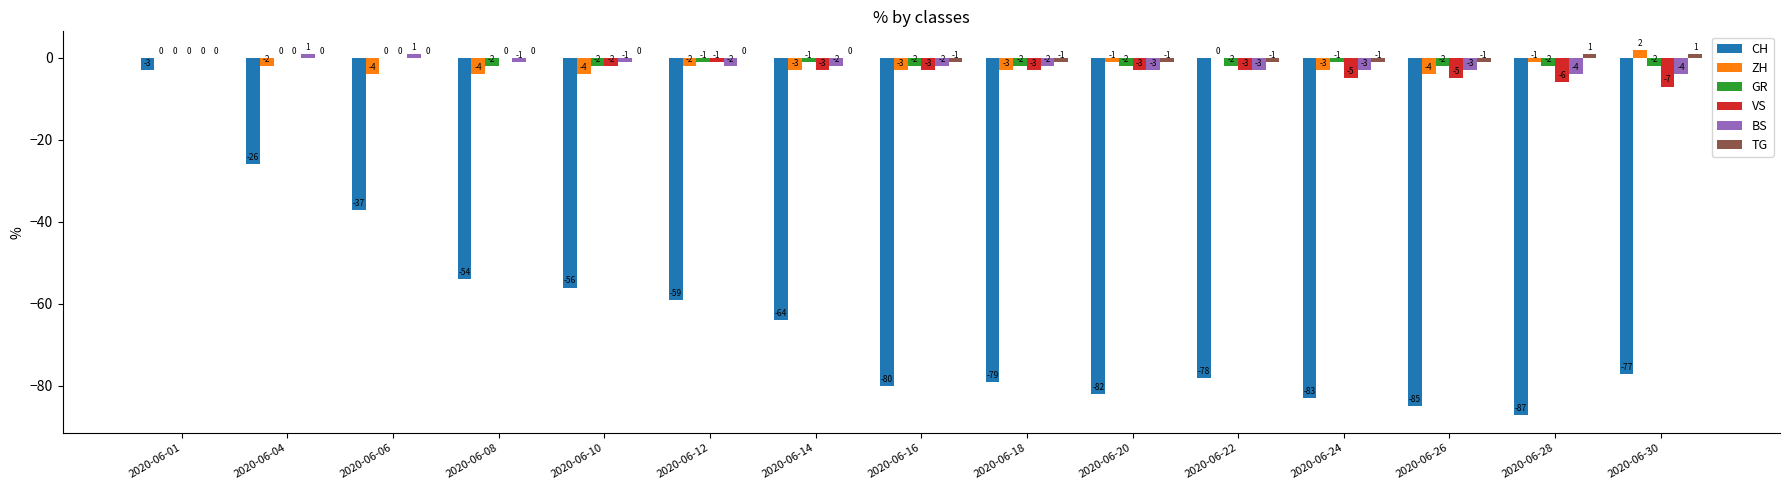

How many groups of bars are there?

15